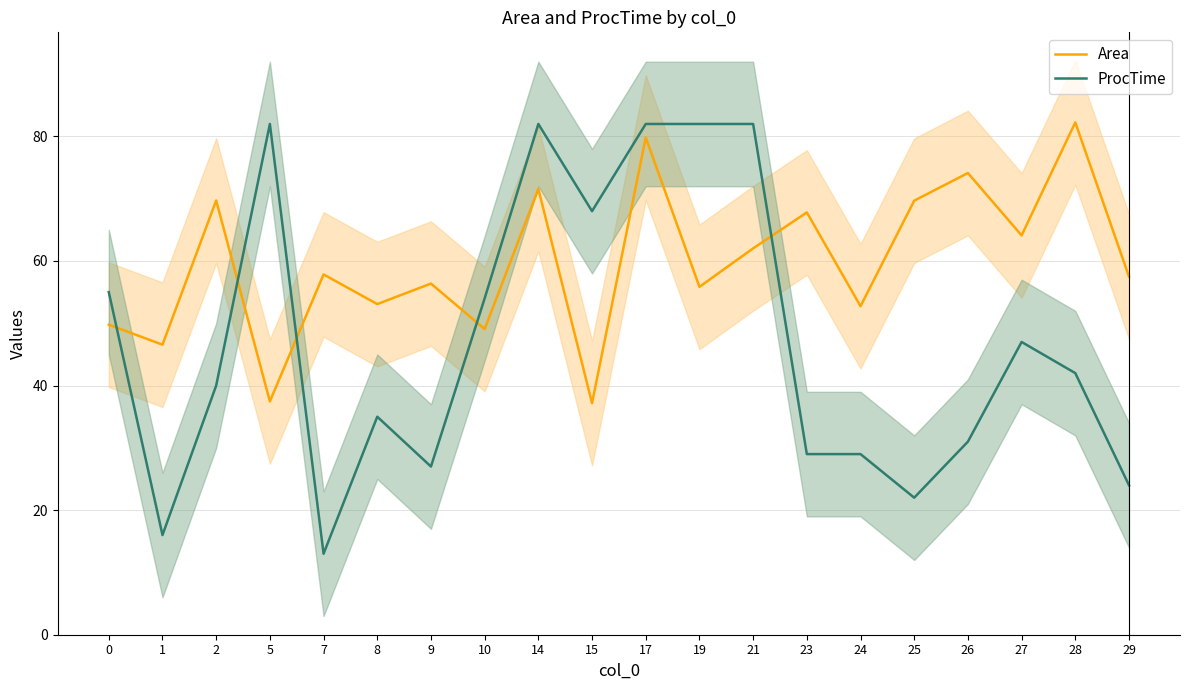

At how many categories does at least one series exceed 73?

7